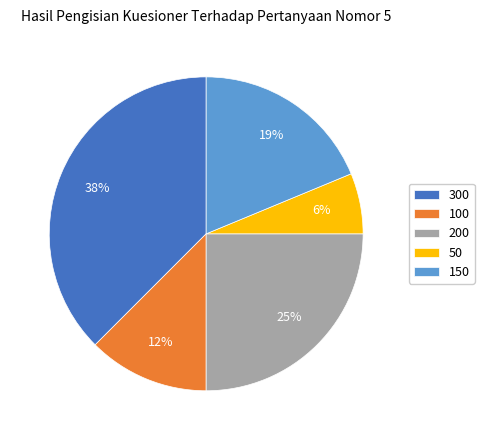

How many slices are in this pie chart?

5